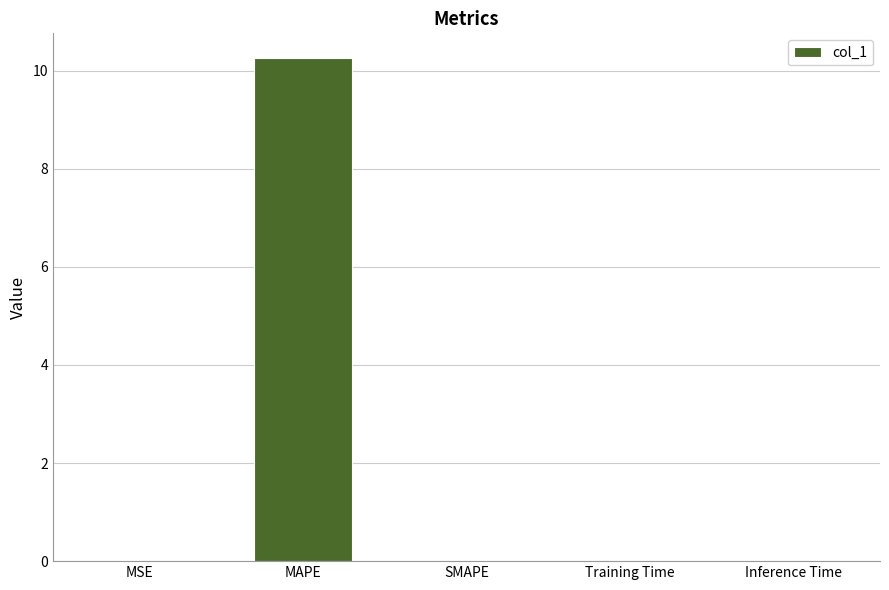

Is it true that the value at MSE is 0.0?

True